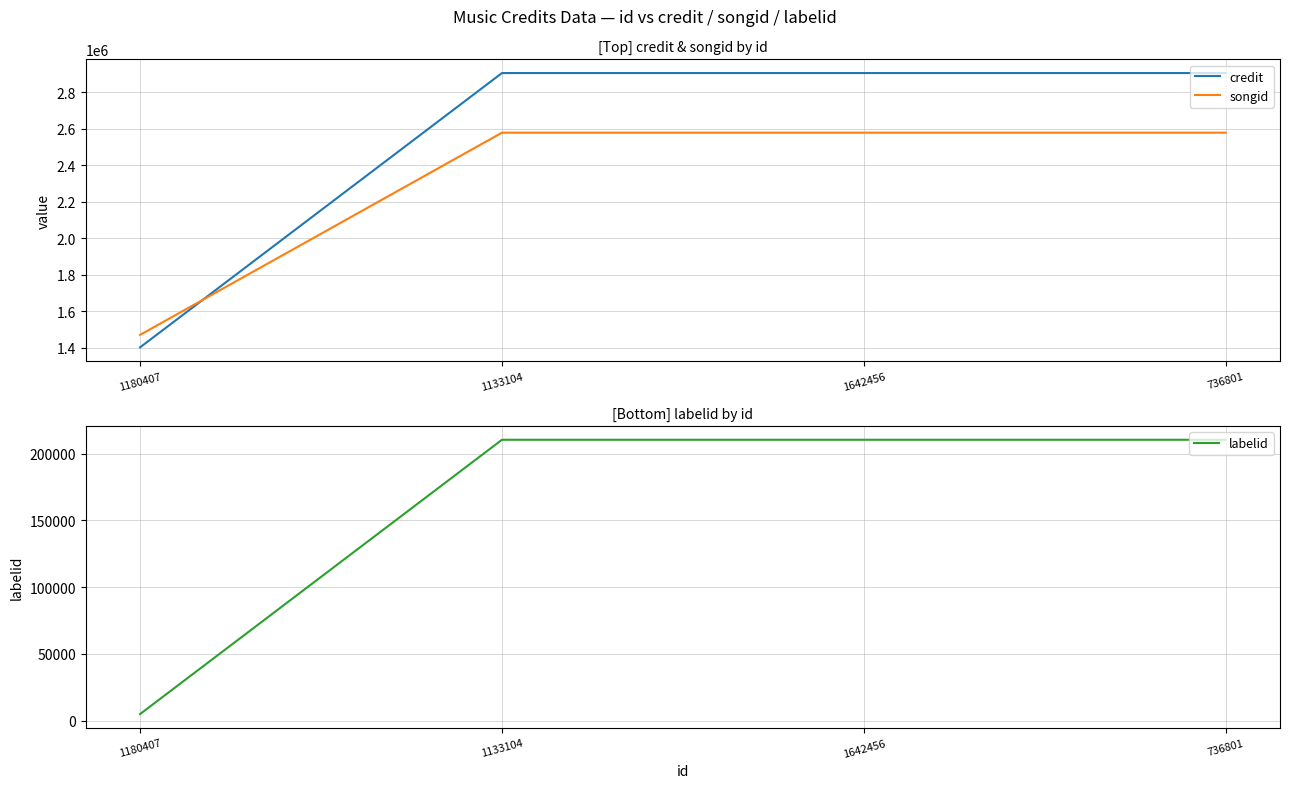

Which category has the lowest value across all series?

1180407